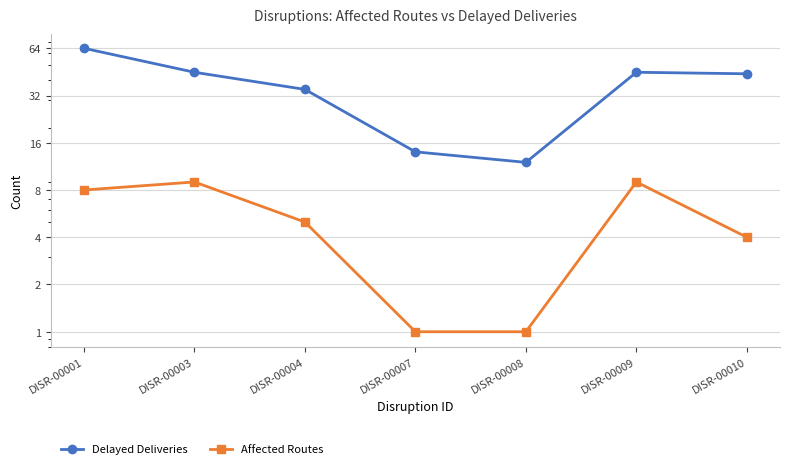

True or false: Affected Routes and Delayed Deliveries intersect in this chart.

False